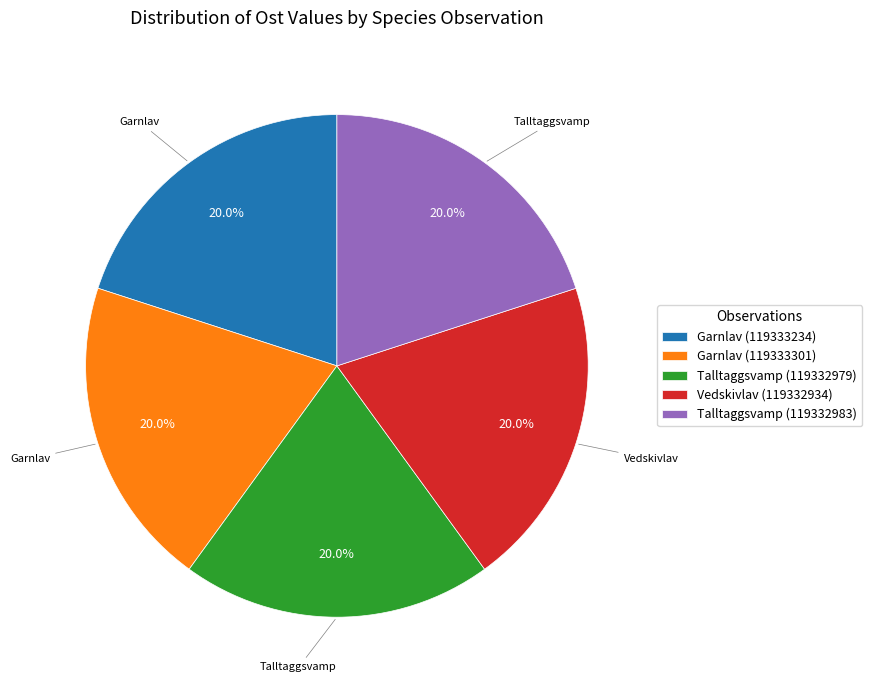

To the nearest percent, what is the average slice percentage?

20%